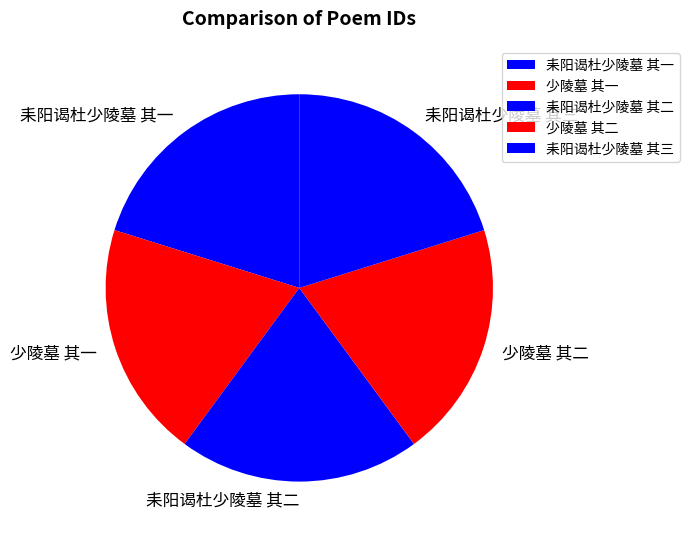

Is 耒阳谒杜少陵墓 其二 the majority of the pie?

No